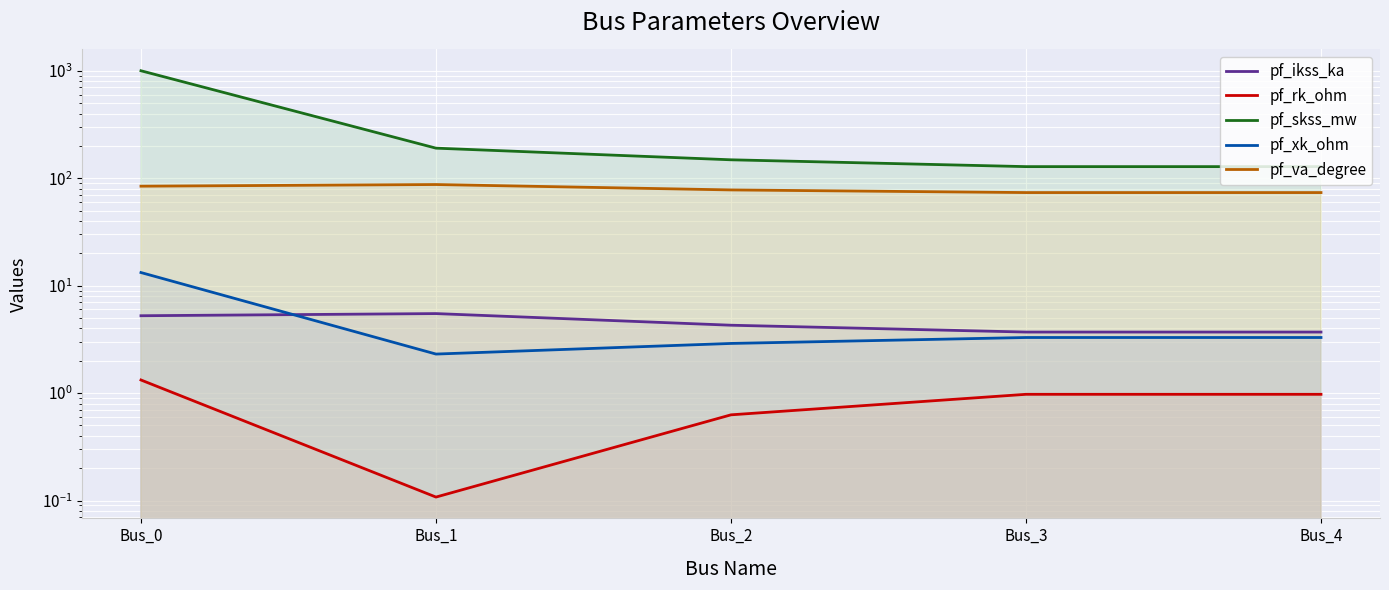

Reading right to left, what are all the values shown in this chart?

pf_ikss_ka: Bus_4=3.7	Bus_3=3.7	Bus_2=4.3	Bus_1=5.5	Bus_0=5.2
pf_rk_ohm: Bus_4=1.0	Bus_3=1.0	Bus_2=0.6	Bus_1=0.1	Bus_0=1.3
pf_skss_mw: Bus_4=128.2	Bus_3=128.2	Bus_2=148.4	Bus_1=190.4	Bus_0=1000.0
pf_xk_ohm: Bus_4=3.3	Bus_3=3.3	Bus_2=2.9	Bus_1=2.3	Bus_0=13.2
pf_va_degree: Bus_4=73.5	Bus_3=73.5	Bus_2=77.8	Bus_1=87.3	Bus_0=84.3